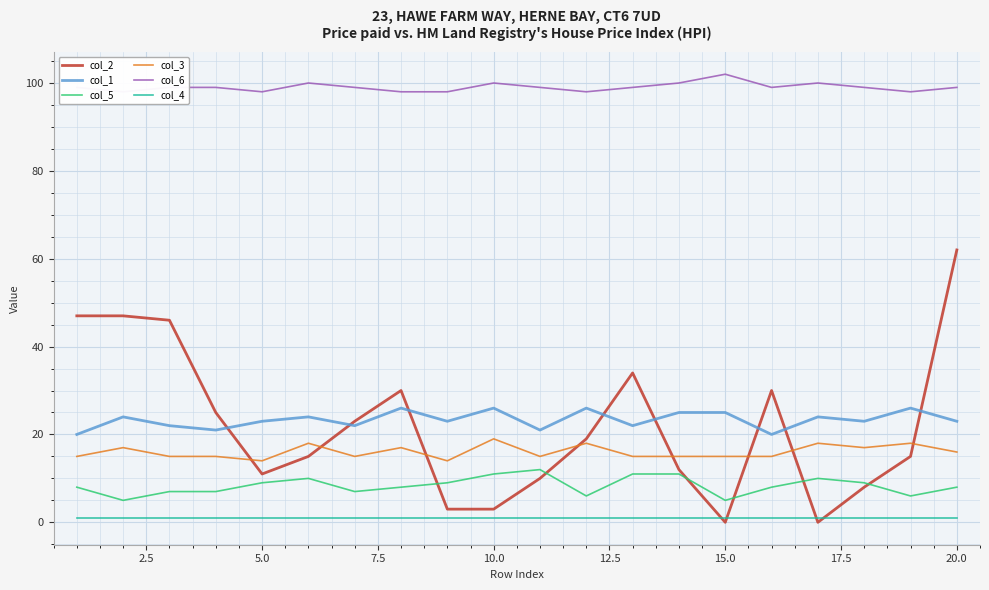

True or false: col_5 and col_1 cross at least once.

False